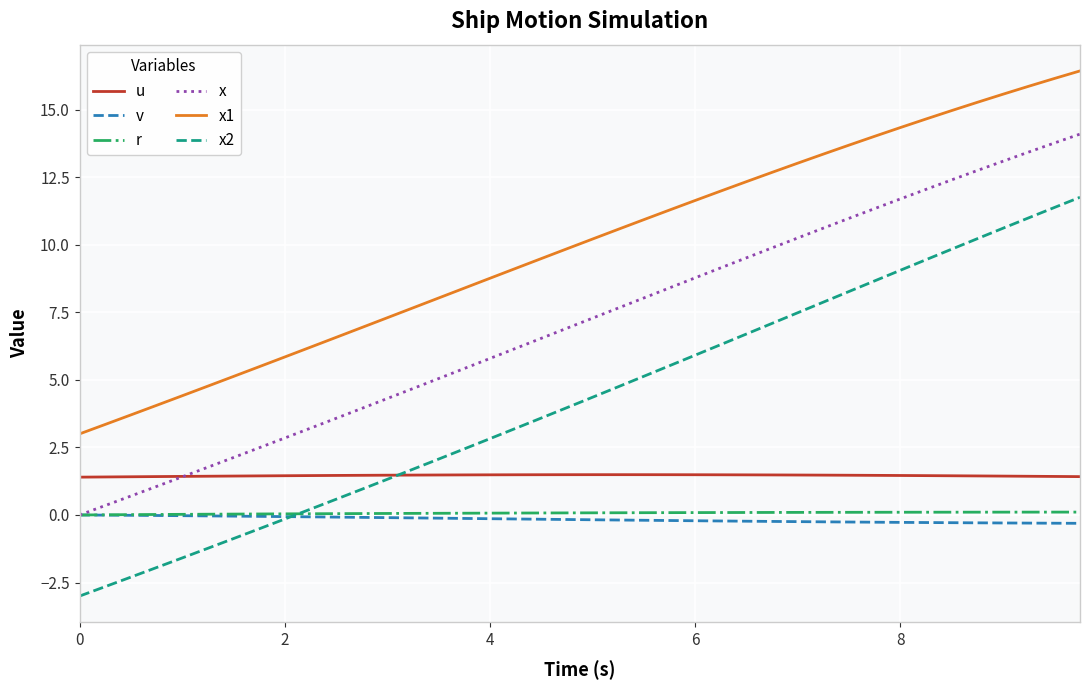

What is the maximum value for u?

1.5